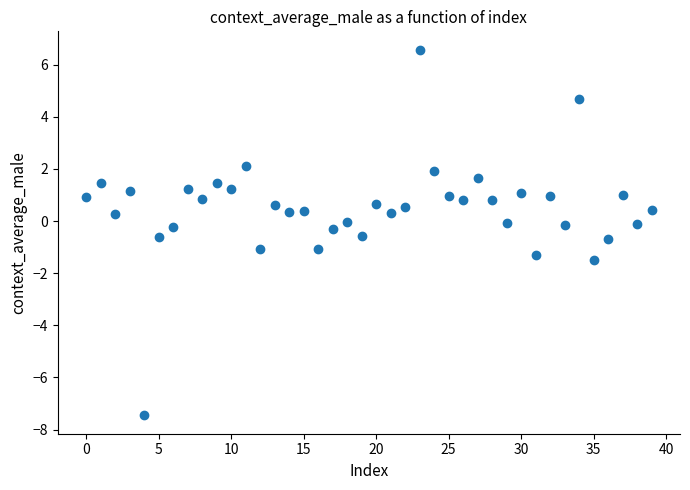

What is the range of Y values (max minus min)?

14.0